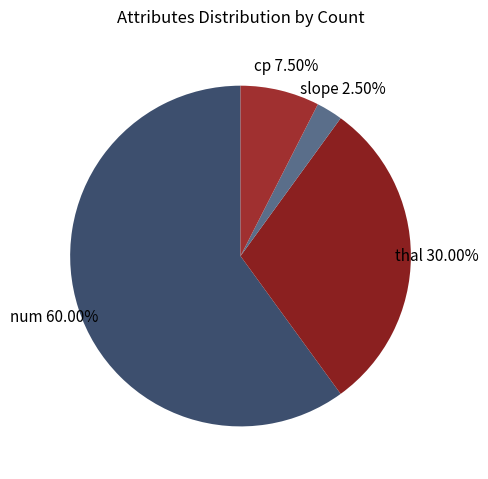

What percentage is NOT represented by num?

40.0%